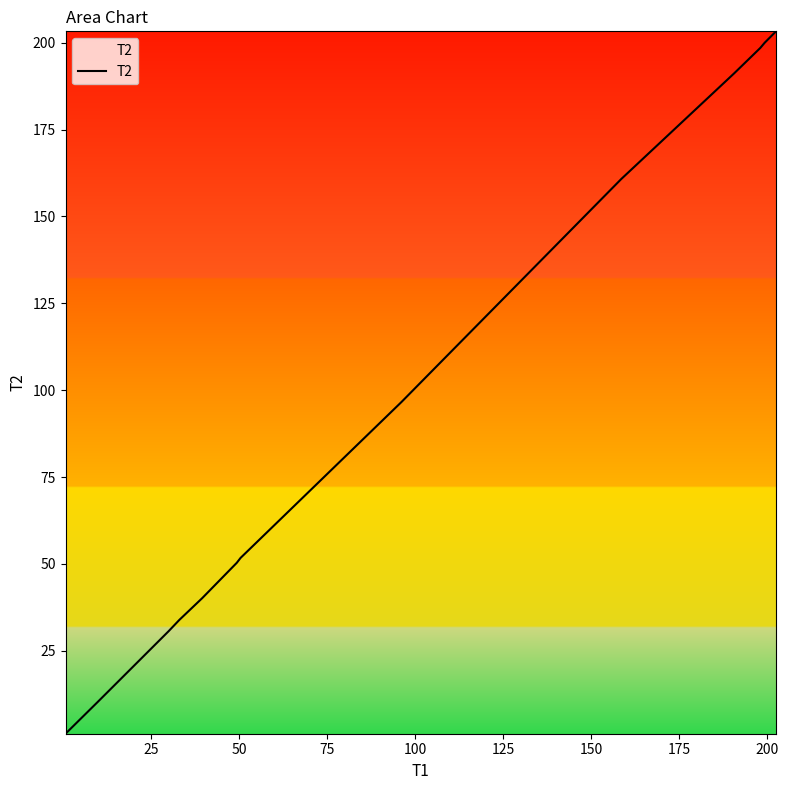

What is the difference between the maximum and minimum values?

202.2